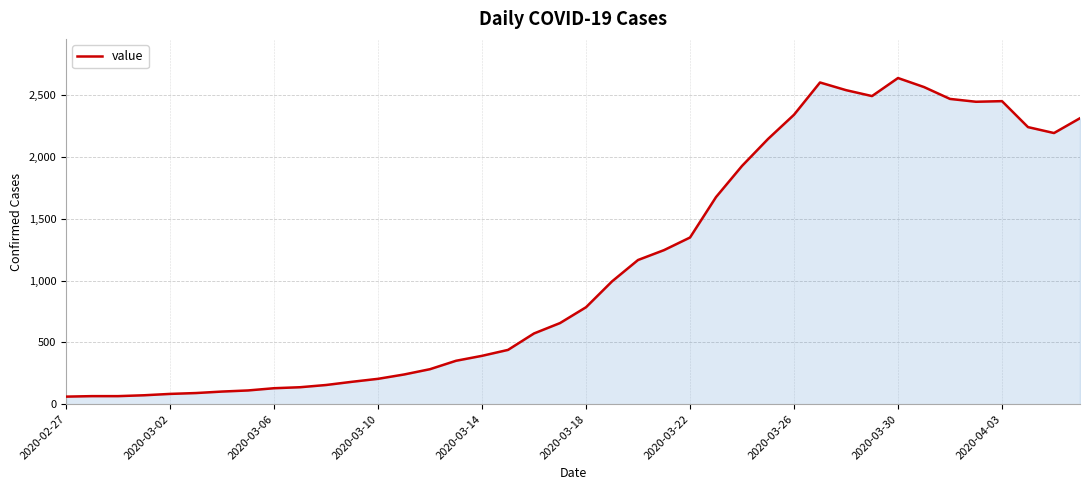

What is the smallest value displayed?

61